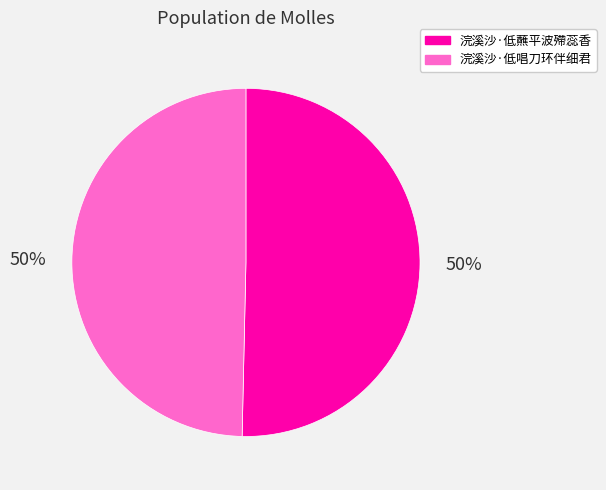

Do 浣溪沙·低唱刀环伴细君 and 浣溪沙·低蘸平波殢蕊香 together represent more than half of the pie?

Yes